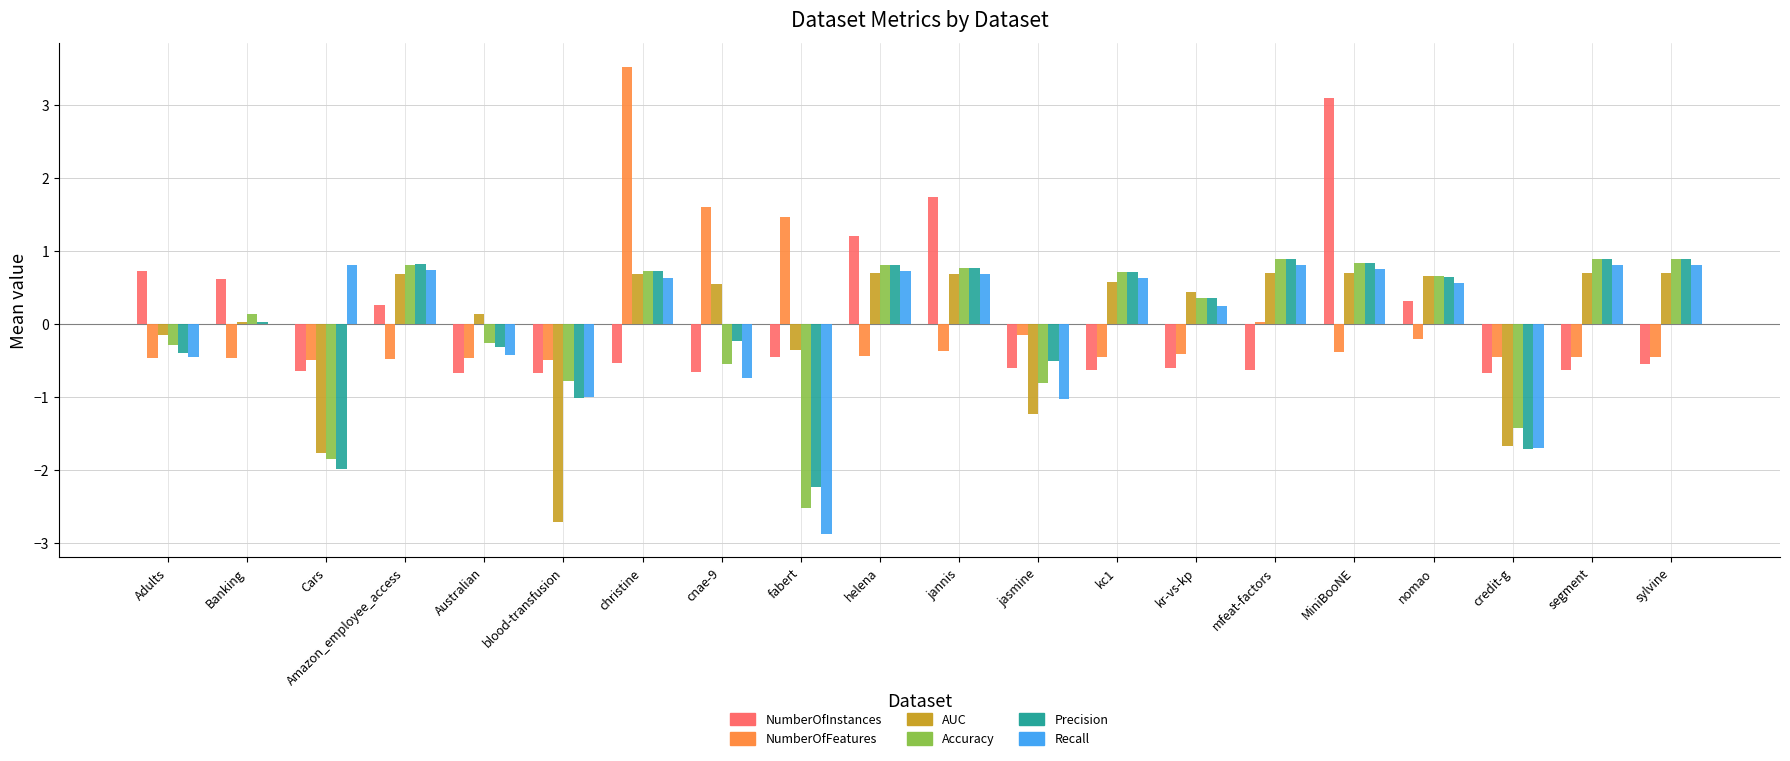

Between Cars and credit-g, which series saw the biggest shift?

Recall